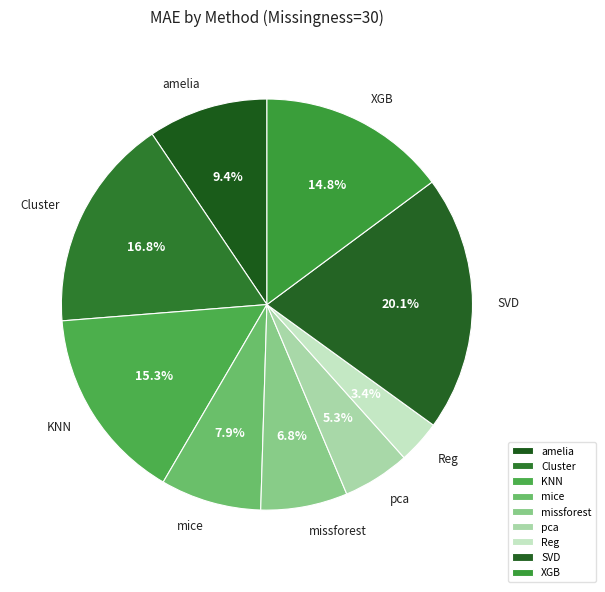

Is amelia the majority of the pie?

No